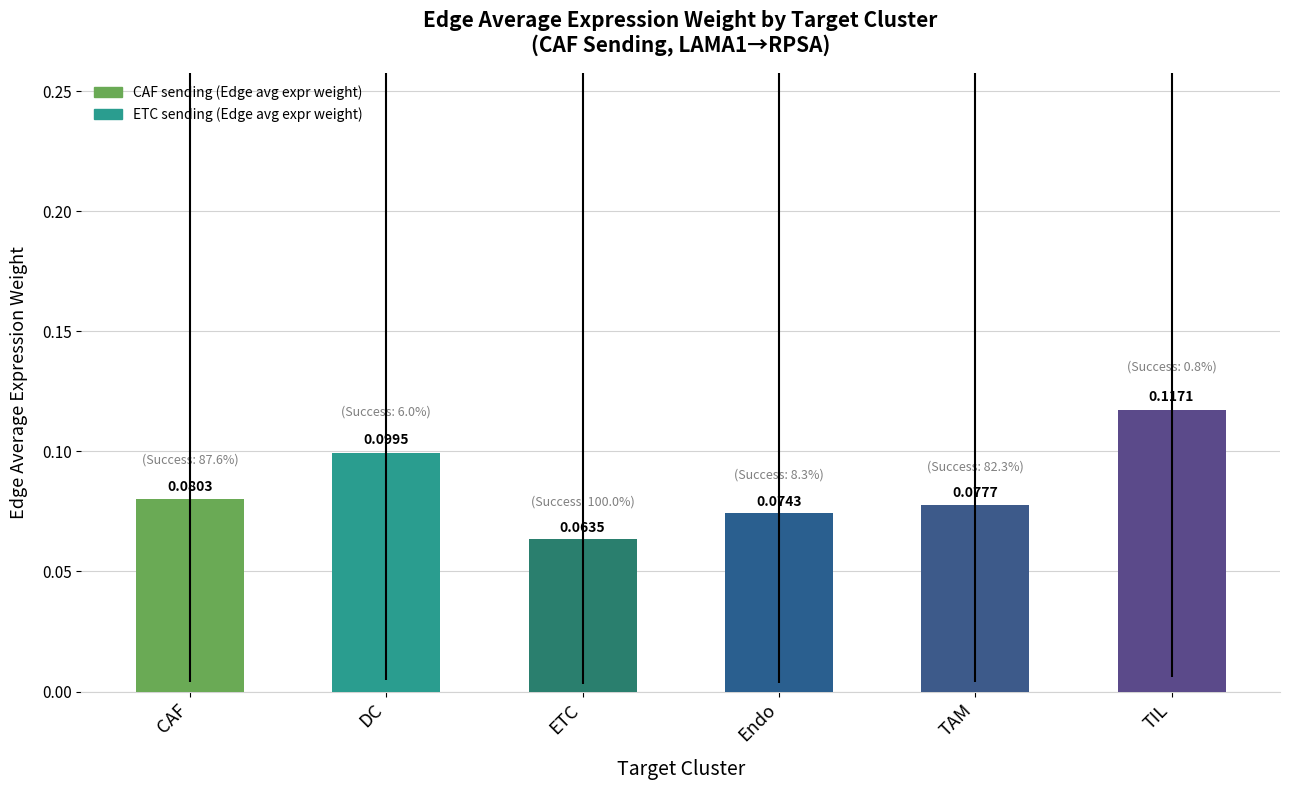

At which category does the chart reach its minimum across all series?

ETC